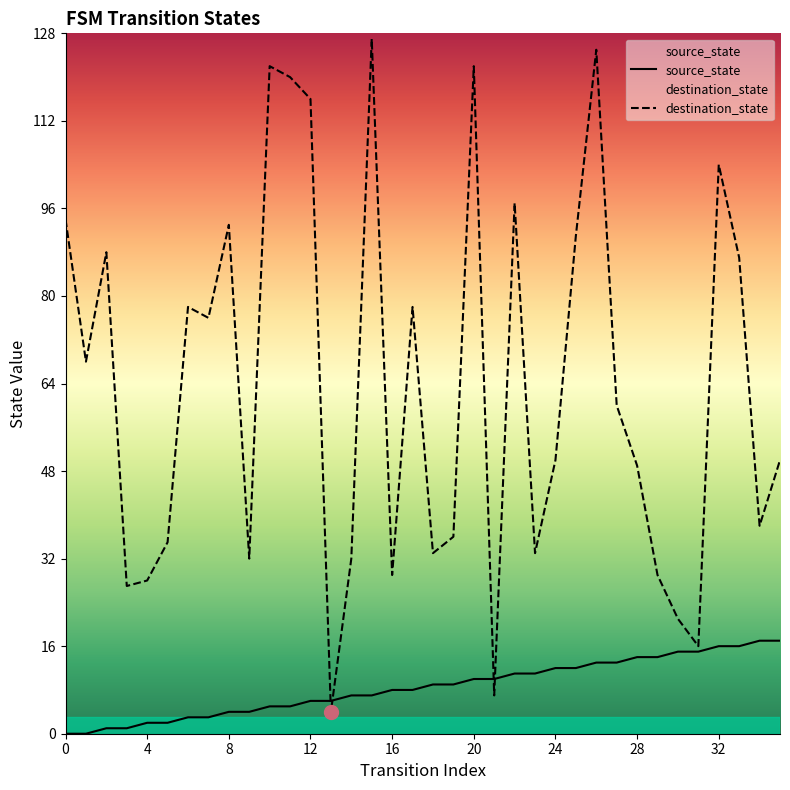

List the series in order of their overall mean, highest first.

destination_state, source_state